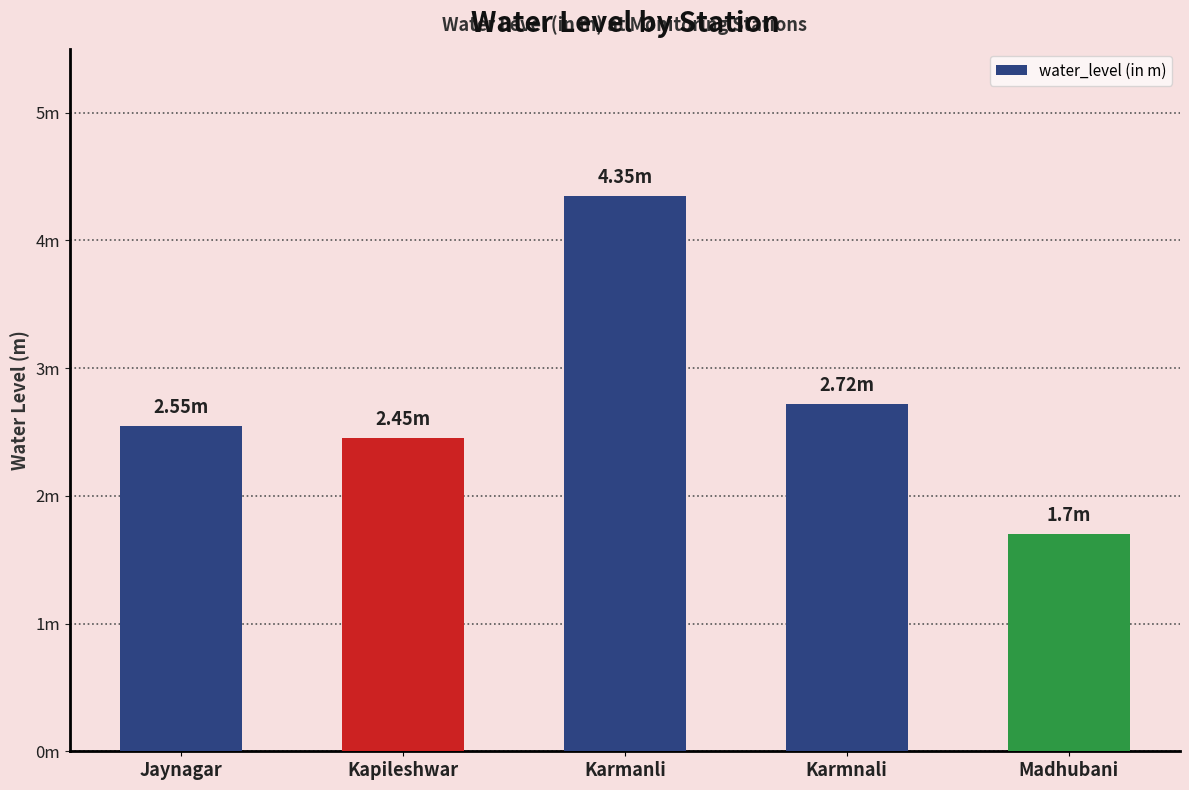

Which category has the lowest value across all series?

Madhubani